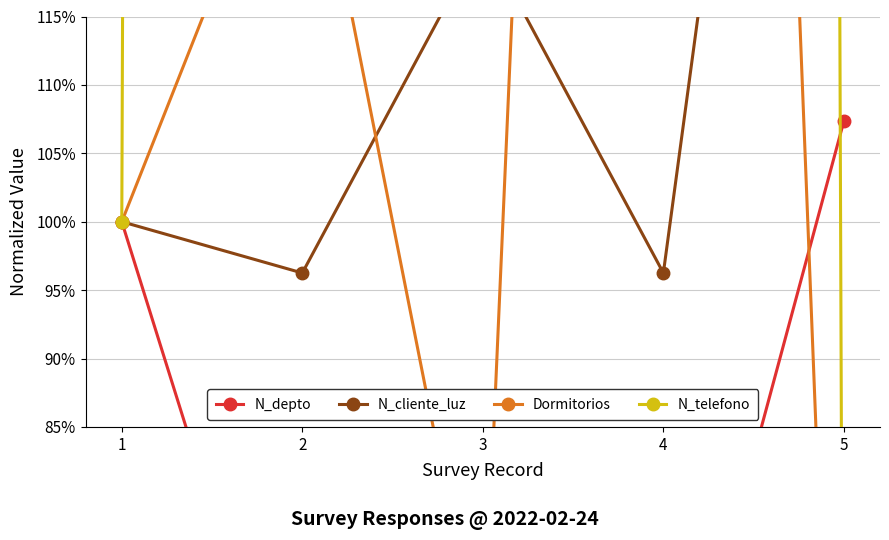

Which series changed the most between 1 and 2?

N_telefono